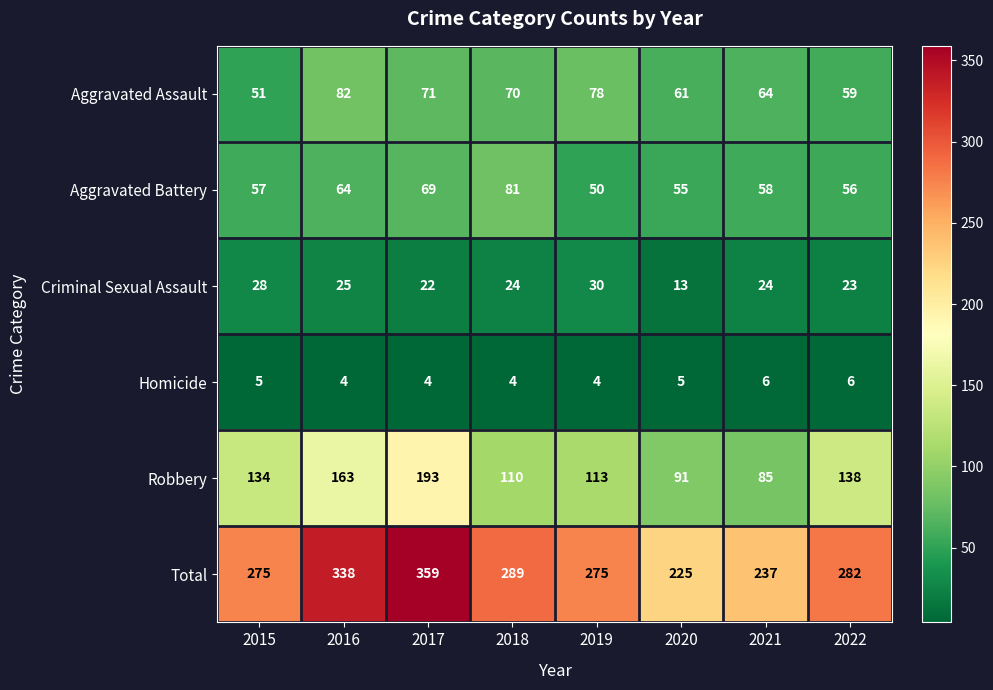

How many series are shown in this chart?

6